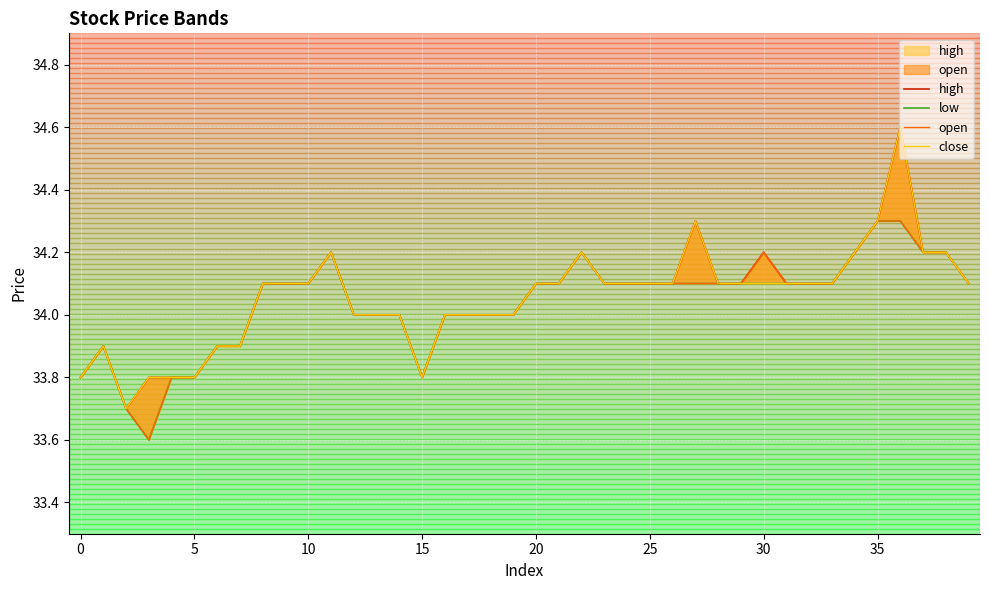

What is the average value of the open series?

34.0